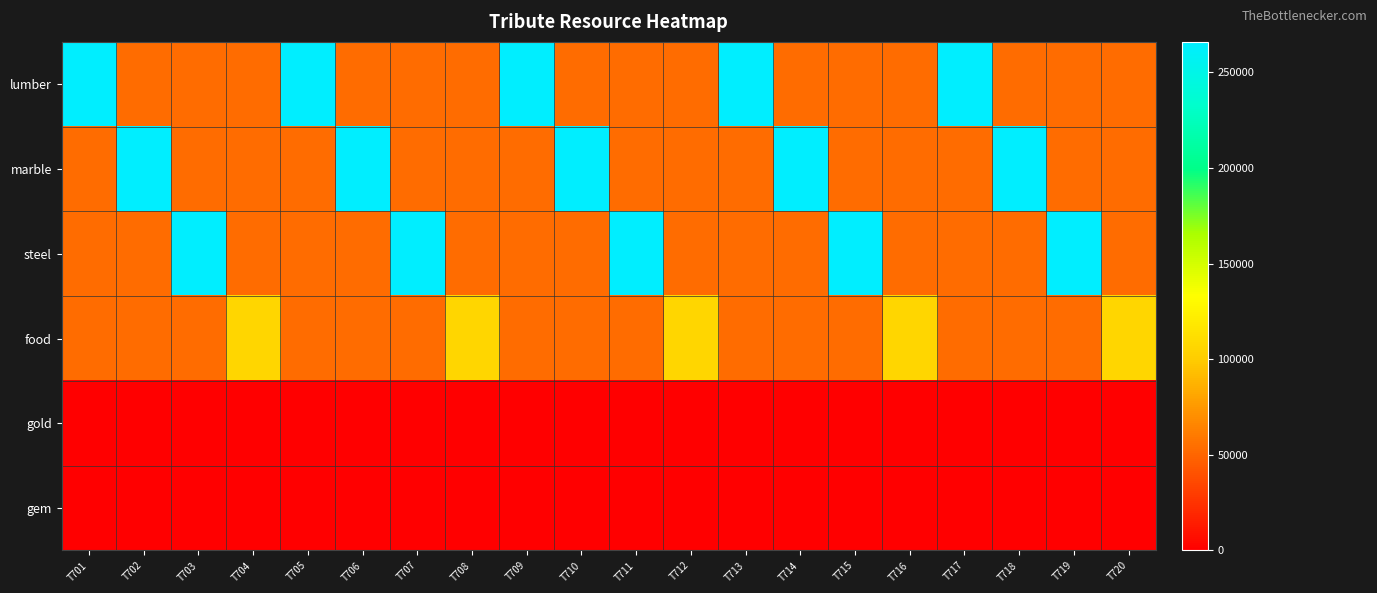

Which series has the largest total across all categories?

lumber